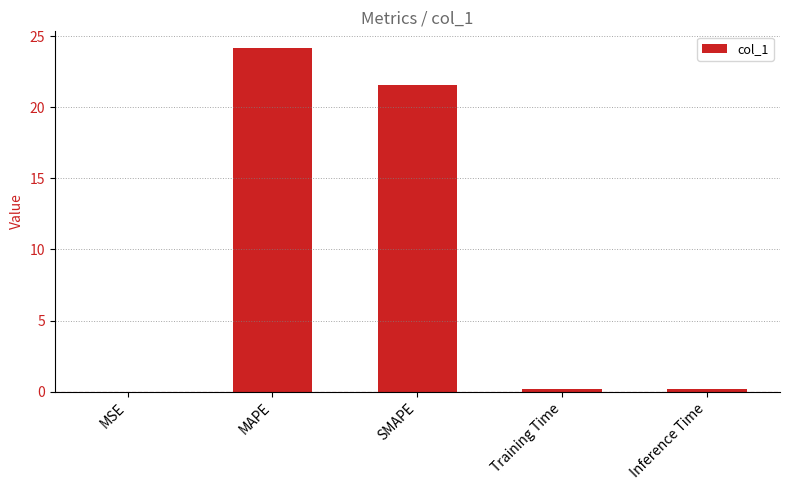

Count the number of data series in this chart.

1